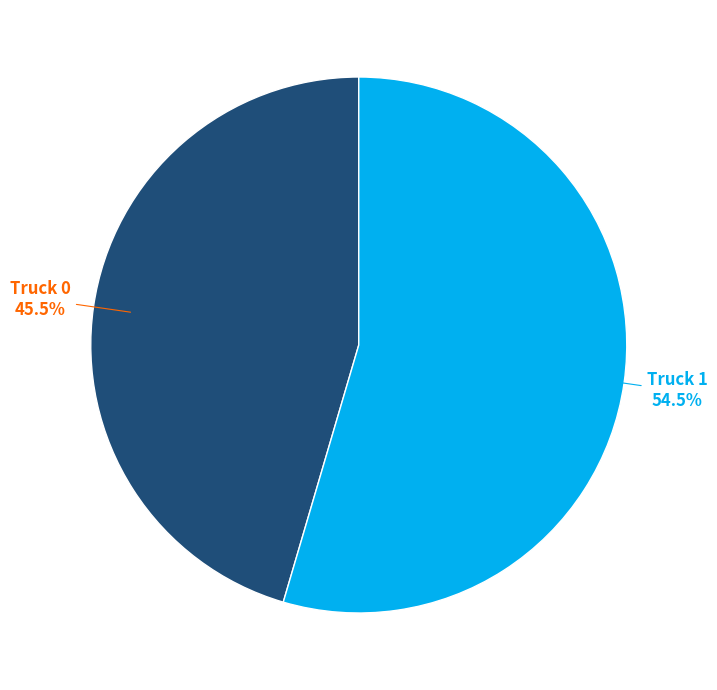

Does Truck 0 represent more than half of the total?

No